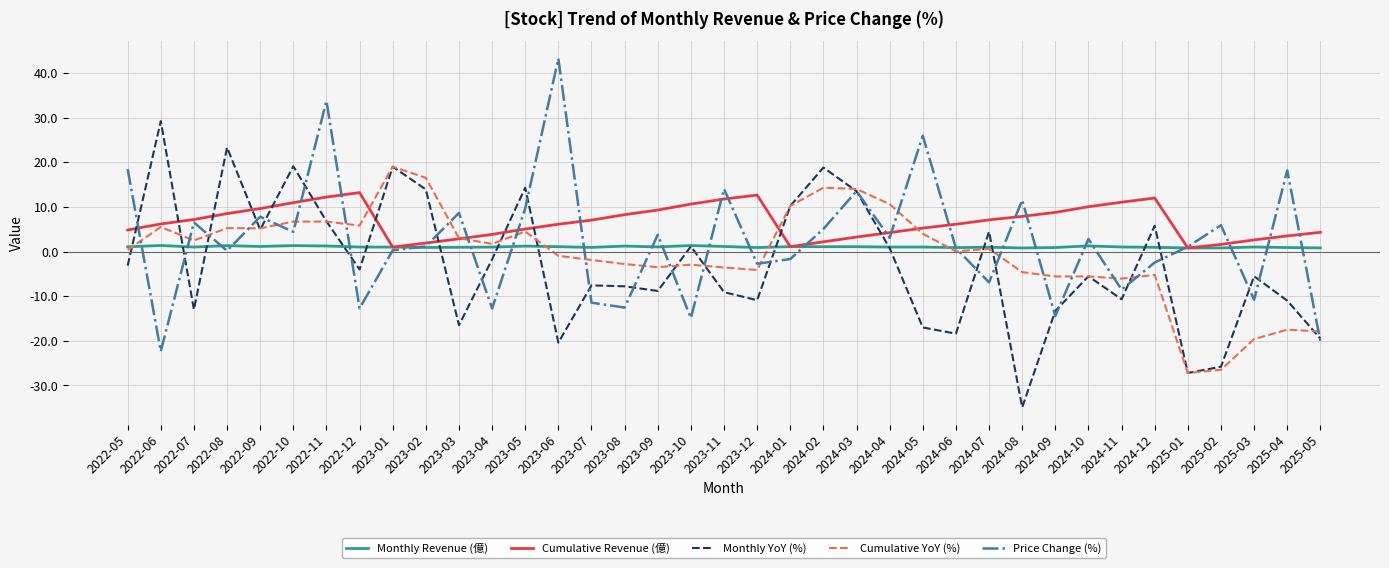

Where do Price Change (%) and Monthly YoY (%) first cross each other?

2022-05 and 2022-06